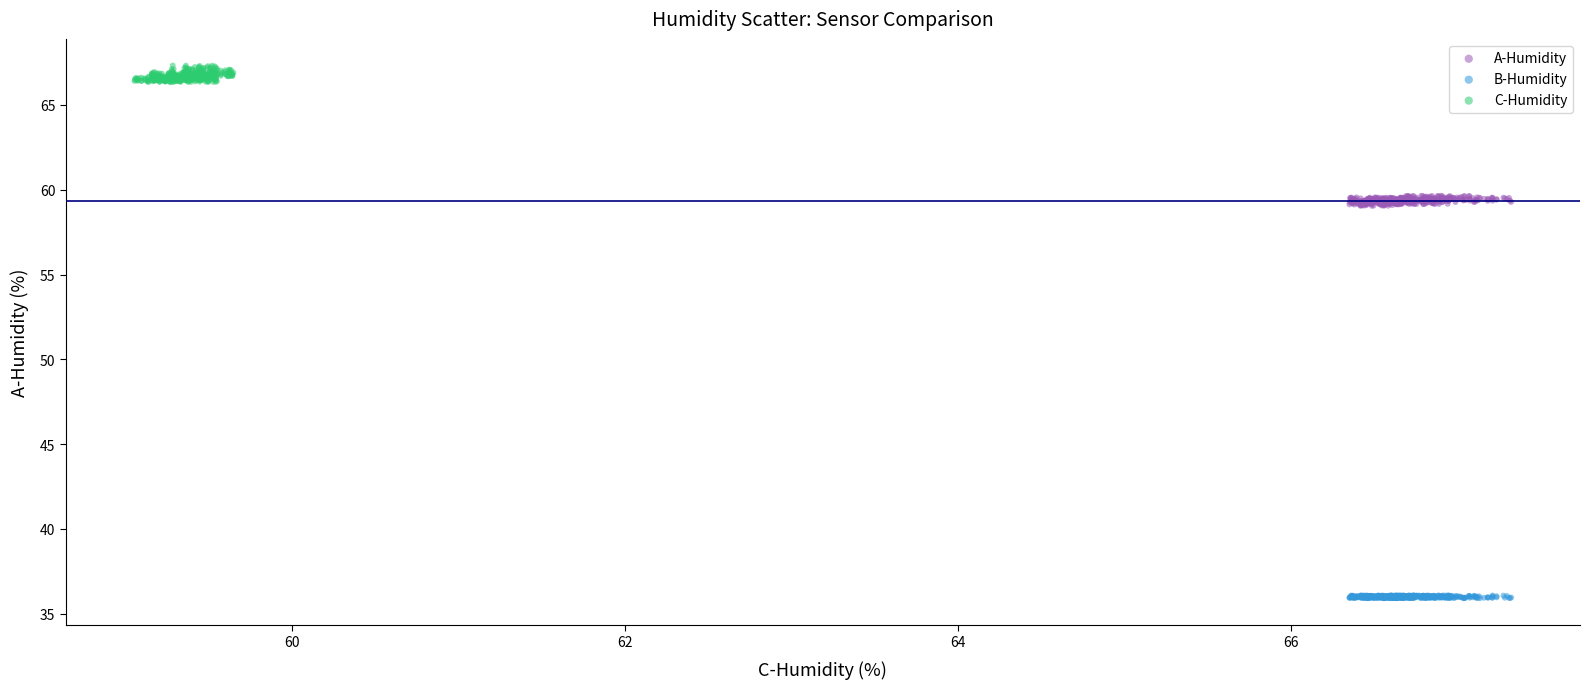

Which series has the widest spread of Y values?

C-Humidity